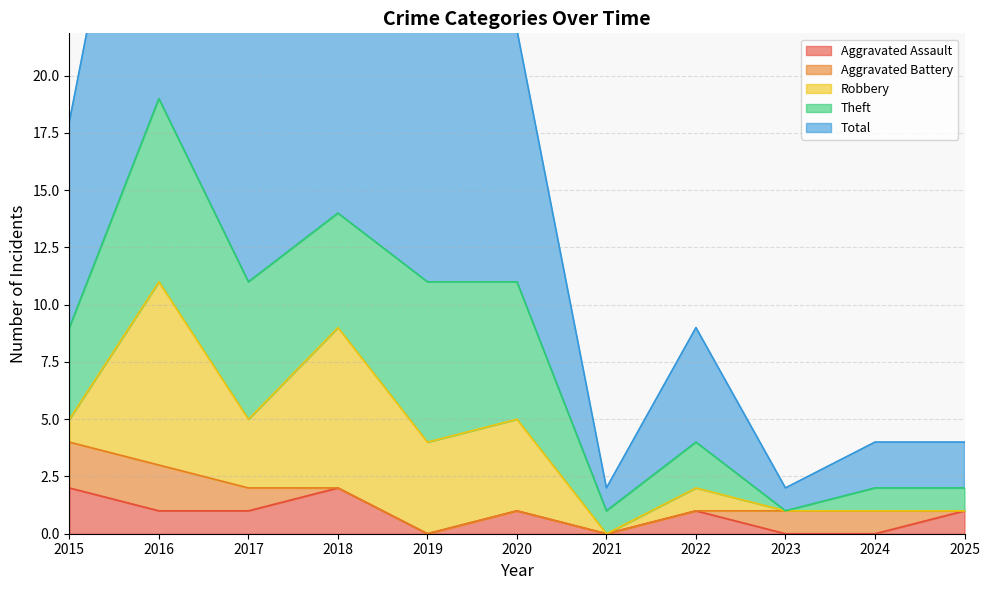

Between 2015 and 2025, which series saw the biggest shift?

Total